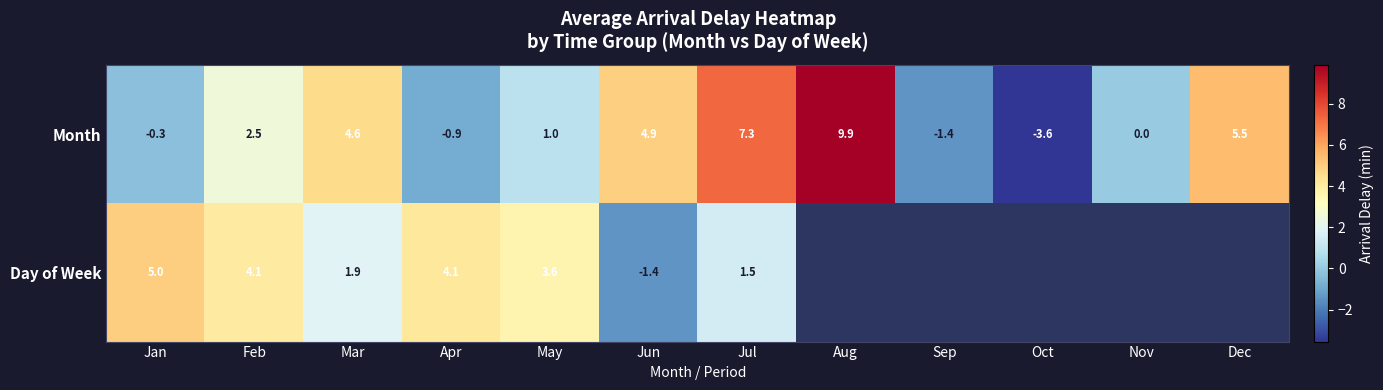

Where is Month nearest to the value 3?

Feb